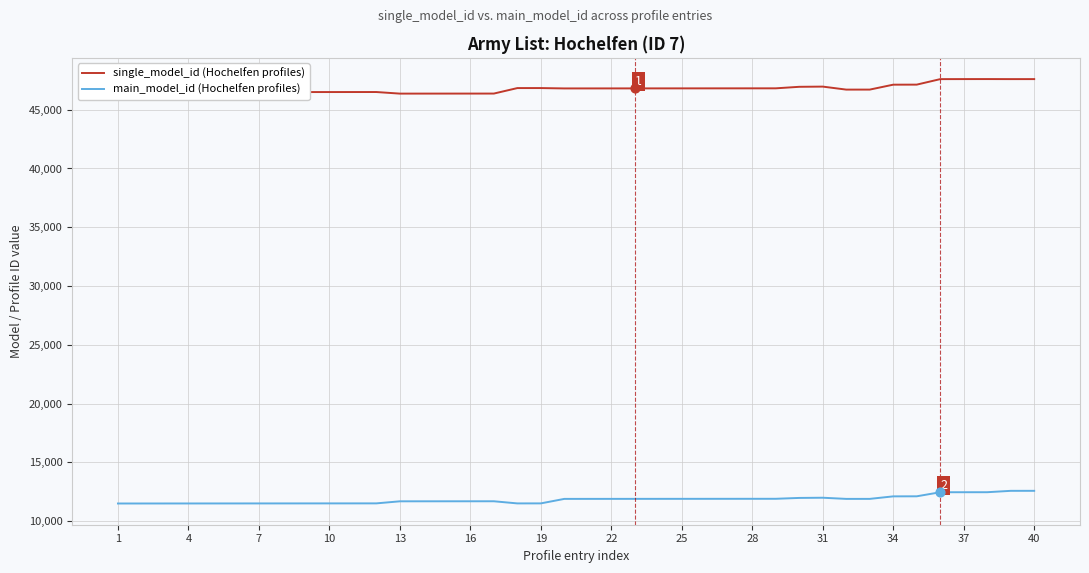

What are all the series names shown in the legend?

single_model_id (Hochelfen profiles), main_model_id (Hochelfen profiles)